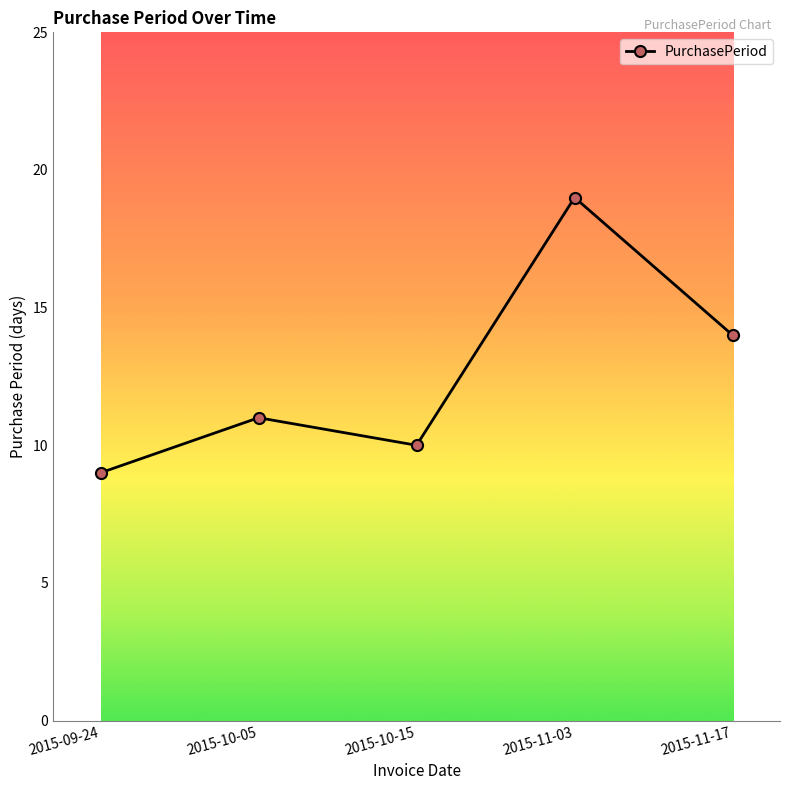

List the labels in order of value, largest first.

2015-11-03, 2015-11-17, 2015-10-05, 2015-10-15, 2015-09-24